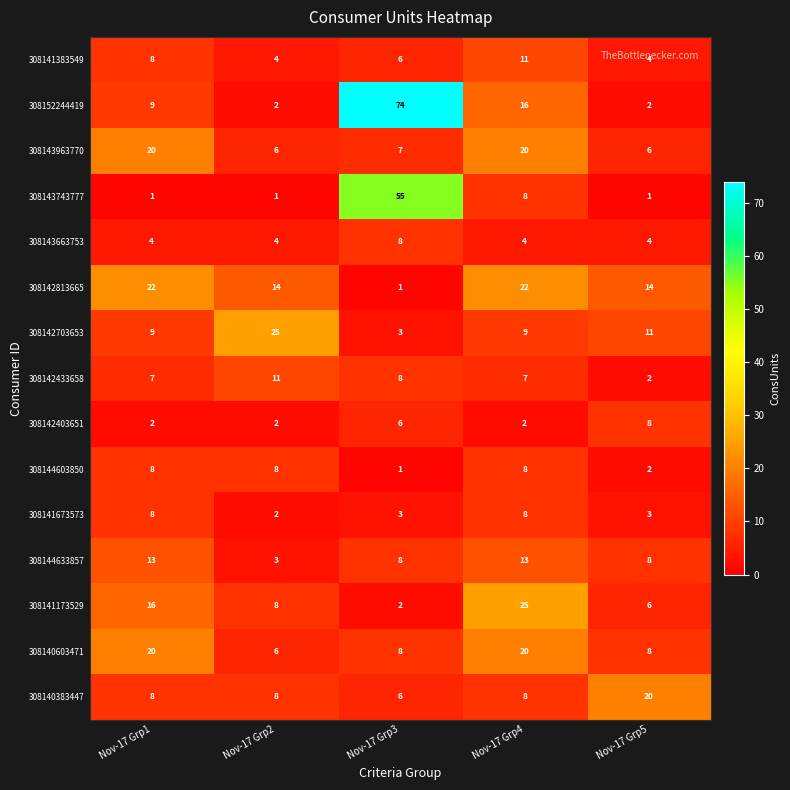

Which series changed the most between Nov-17 Grp2 and Nov-17 Grp3?

308152244419